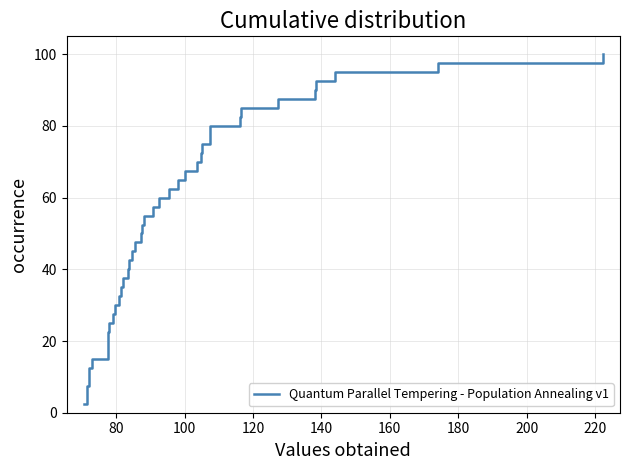

What is the value of the 4th point from the left?

10.0